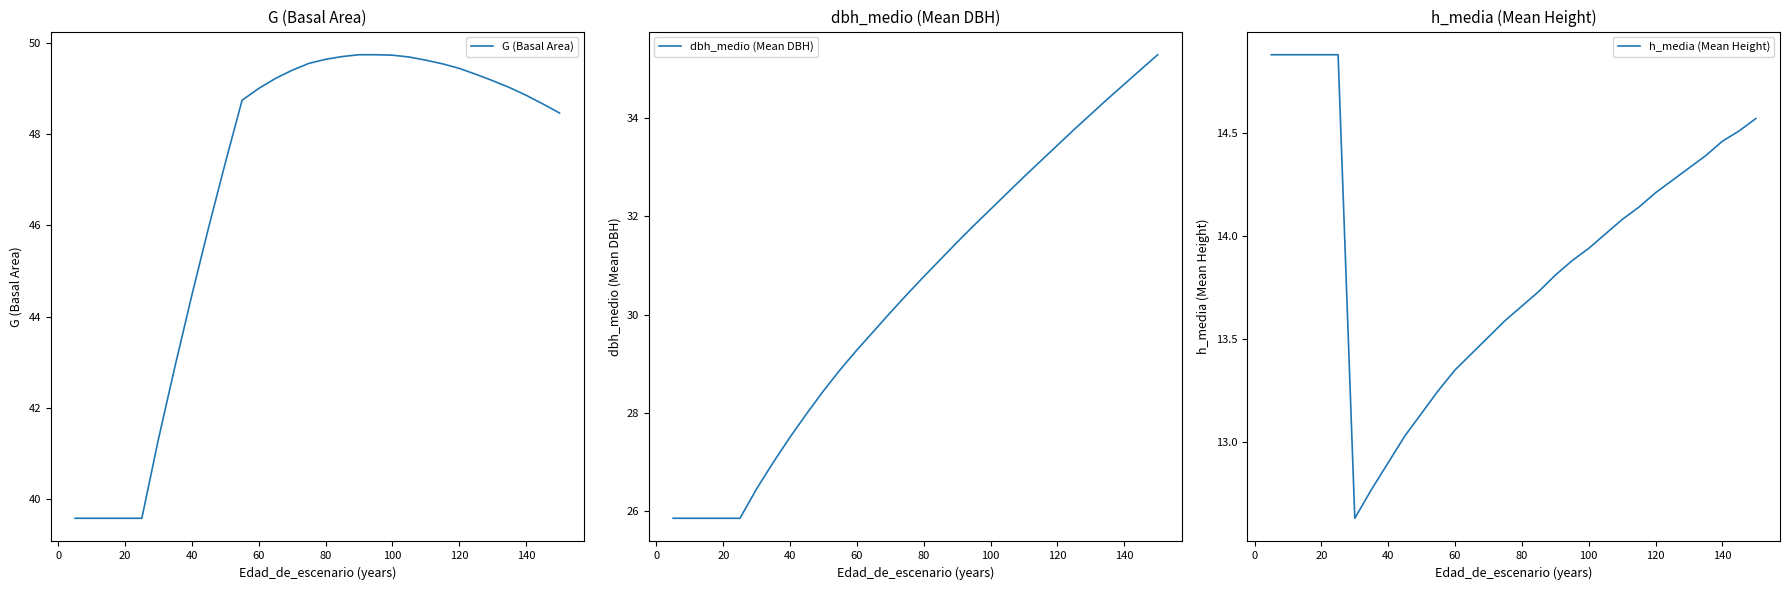

At which label is G (Basal Area) closest to 44?

40